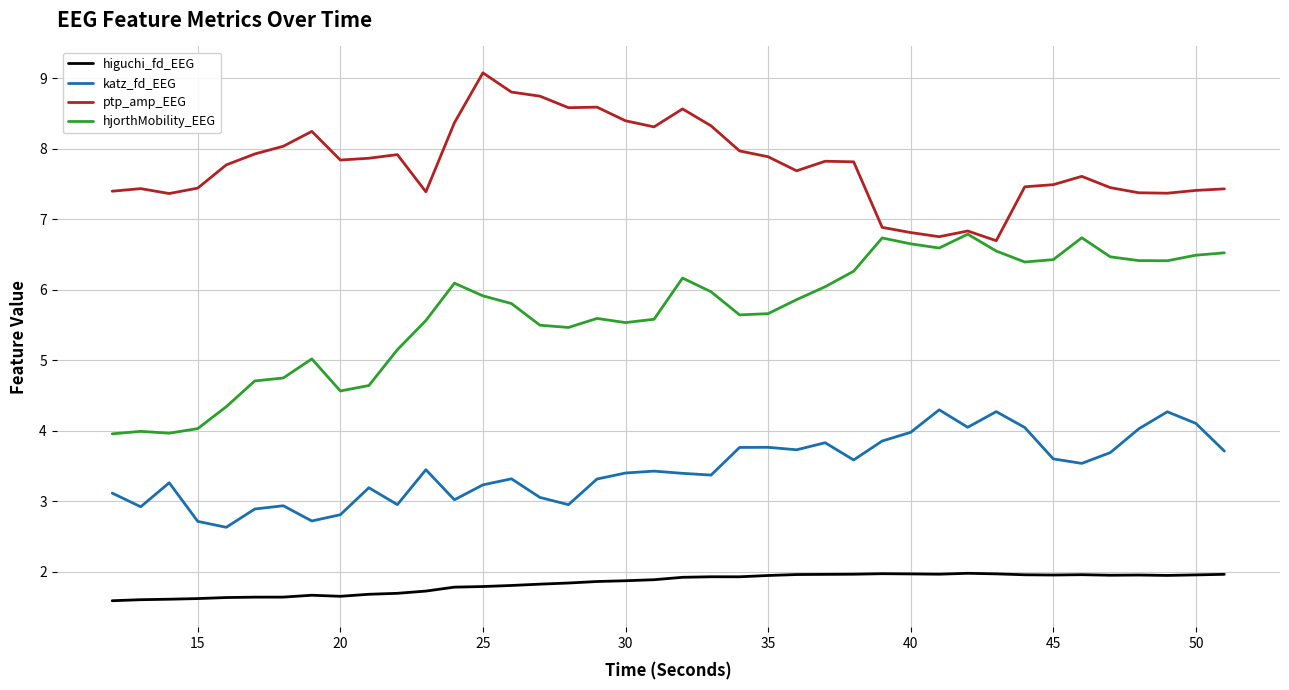

Which series has the largest total across all categories?

ptp_amp_EEG